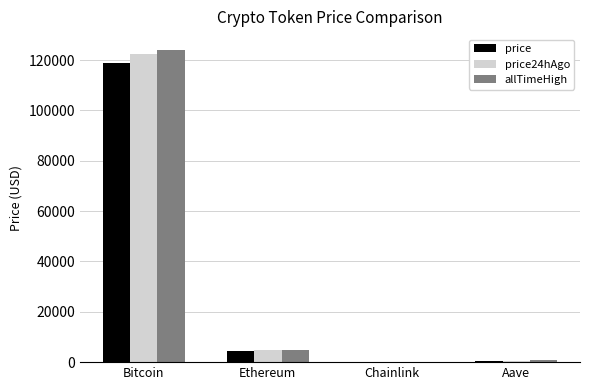

Which series changed the most between Bitcoin and Chainlink?

allTimeHigh